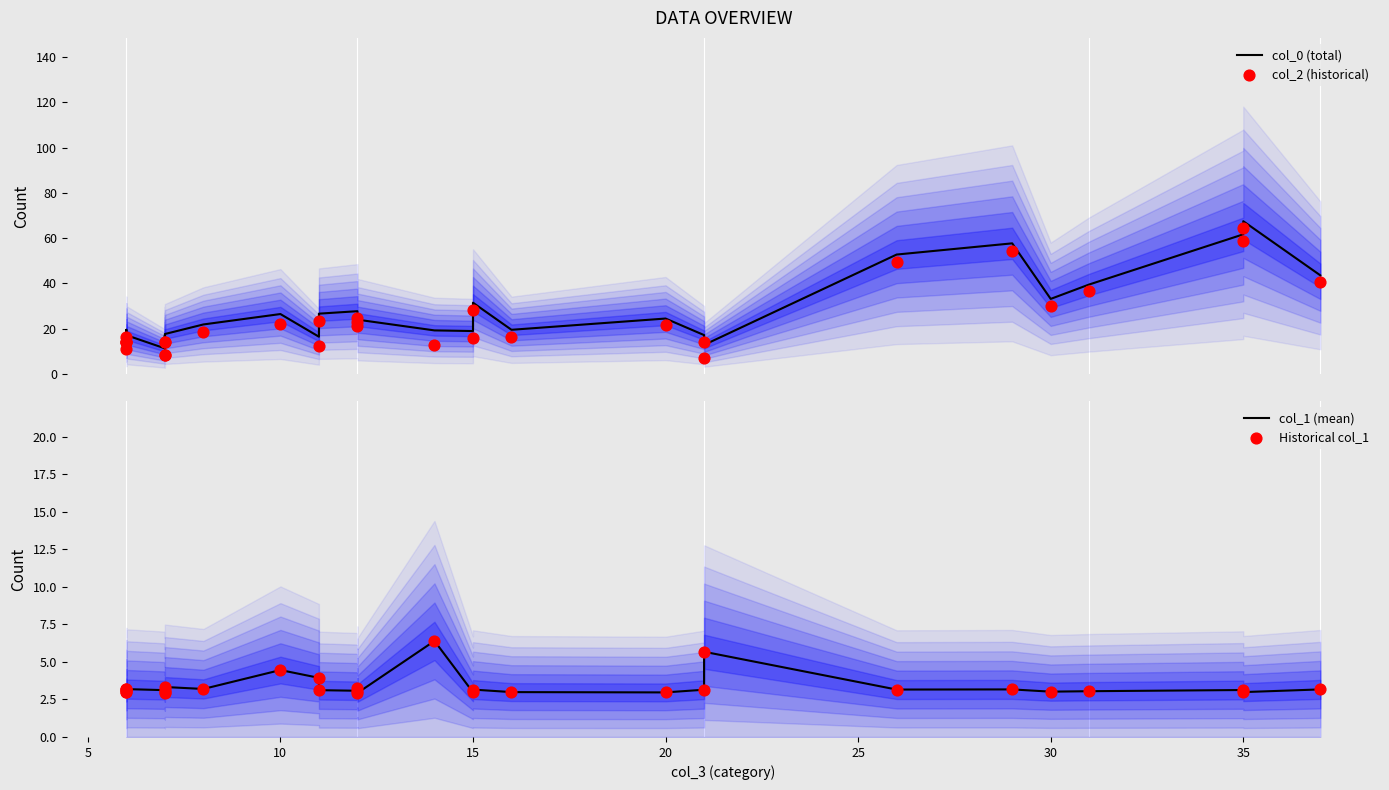

What are all the series names shown in the legend?

col_0 (total), col_2 (historical), col_1 (mean), Historical col_1